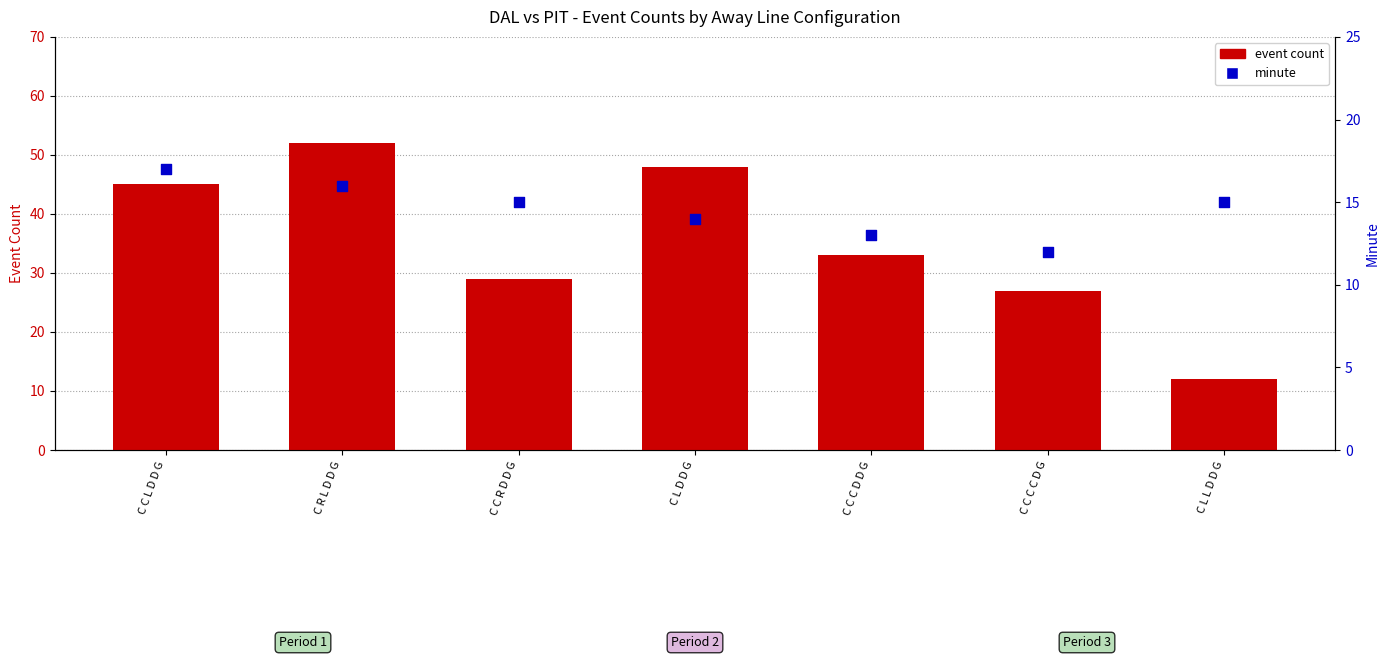

What are all the series names shown in the legend?

event count, minute